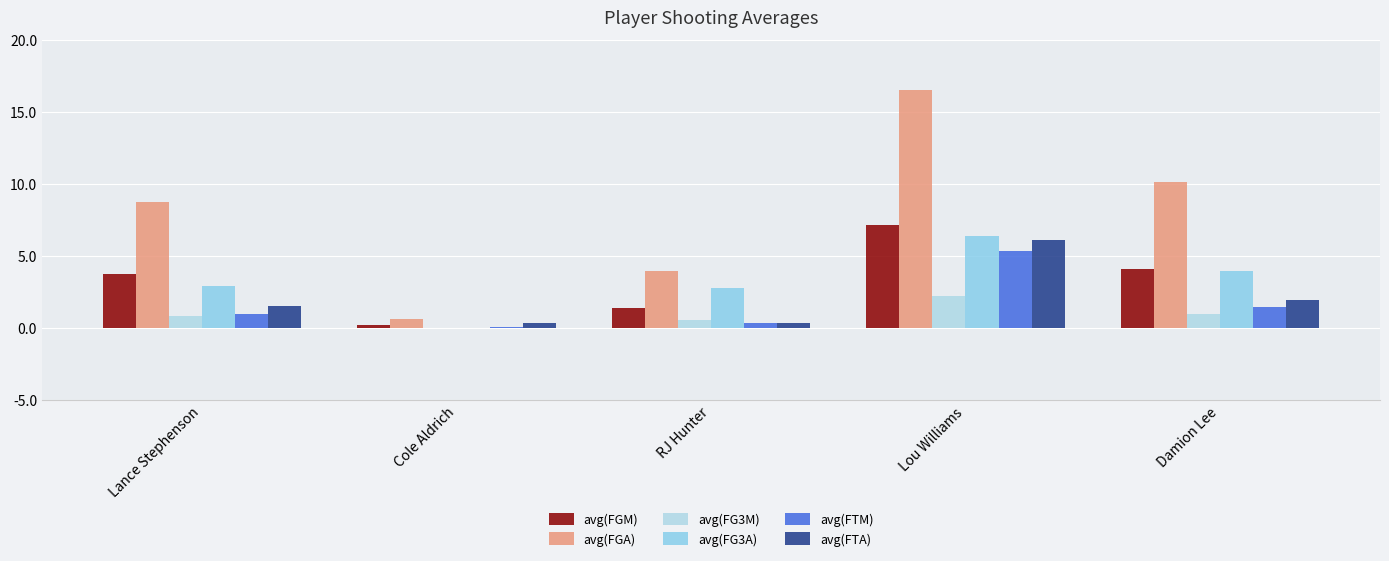

Which series changed the most between Cole Aldrich and Lou Williams?

avg(FGA)